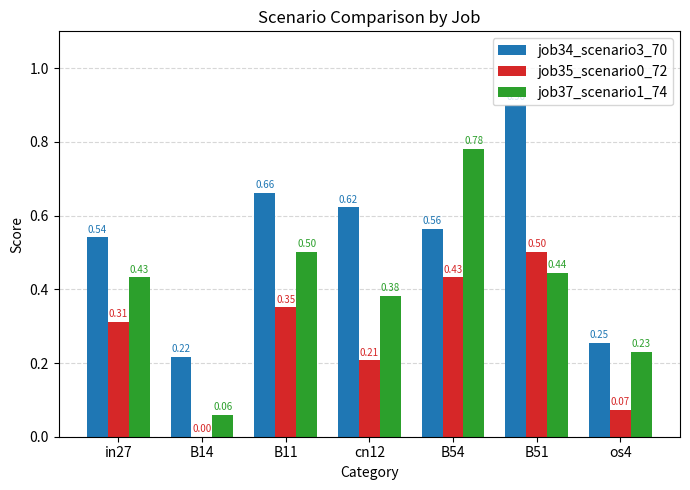

What are all the series names shown in the legend?

job34_scenario3_70, job35_scenario0_72, job37_scenario1_74